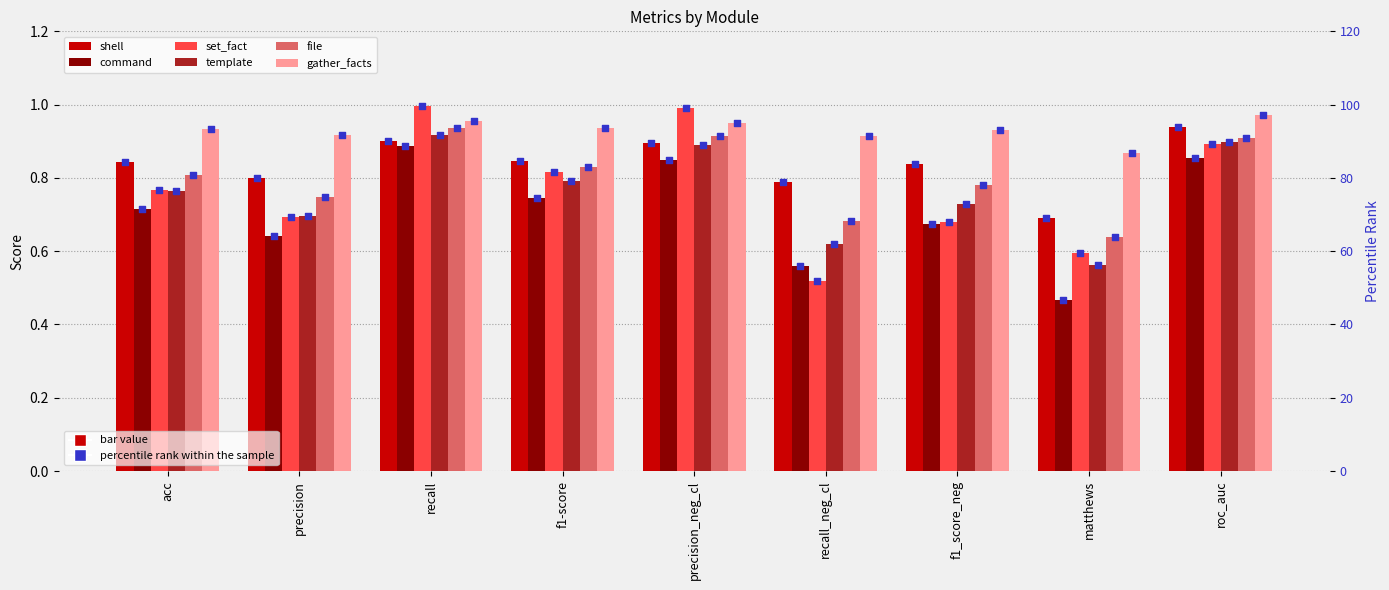

Which series has the largest total across all categories?

gather_facts